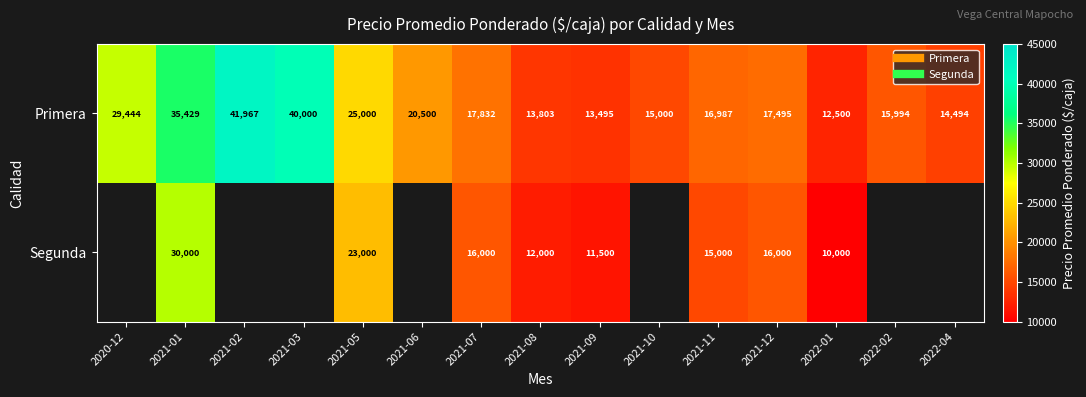

Which has a higher value, 2022-02 or 2021-07?

2021-07